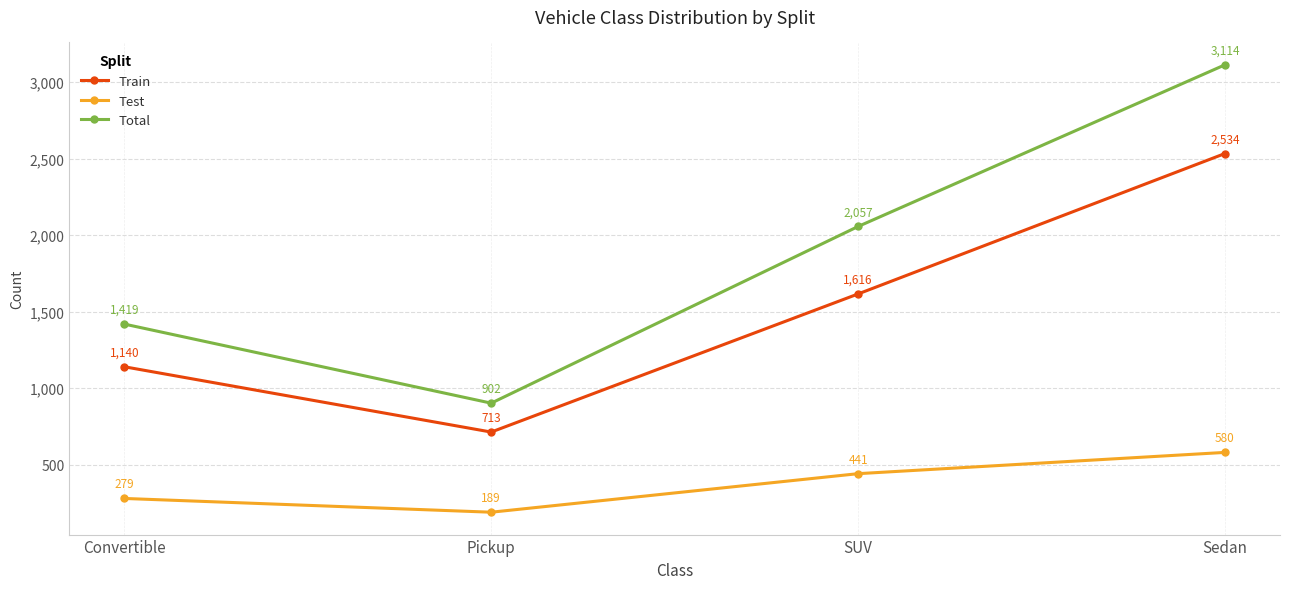

Is the value of Test at Pickup greater than the value of Total at Sedan?

No